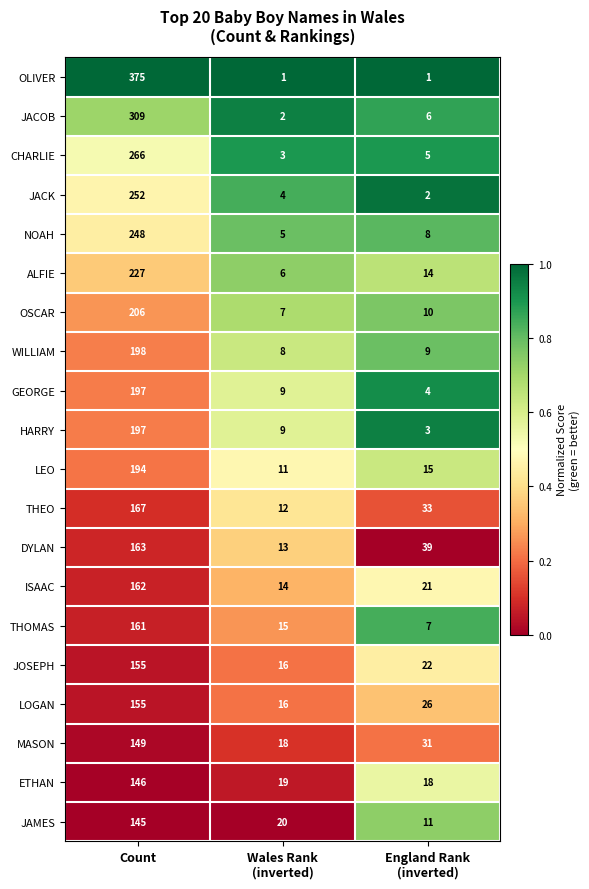

At which category is the sum across all series the highest?

Count